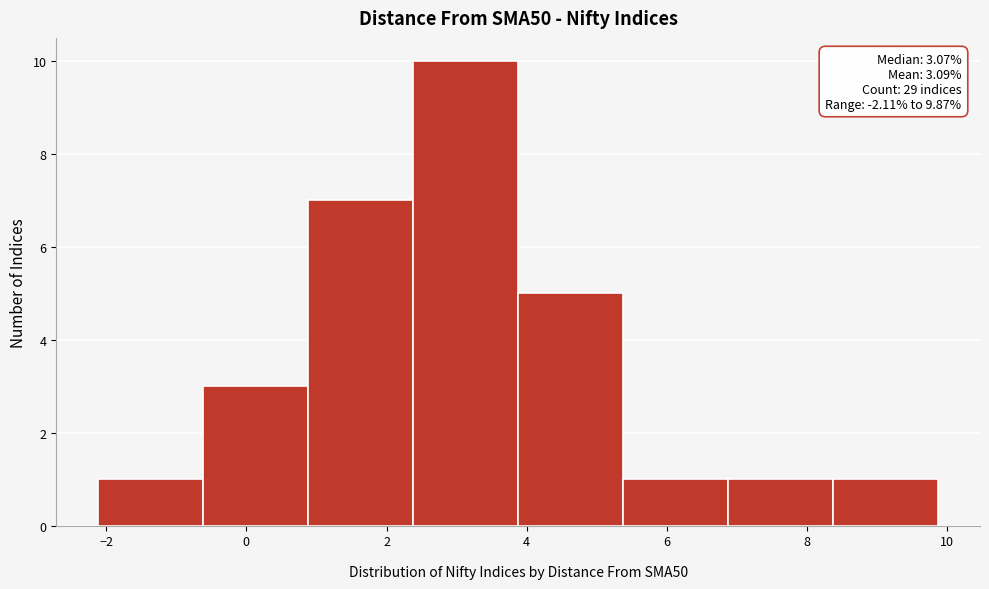

Which range on the x-axis has the tallest bar?

2.4 to 3.8